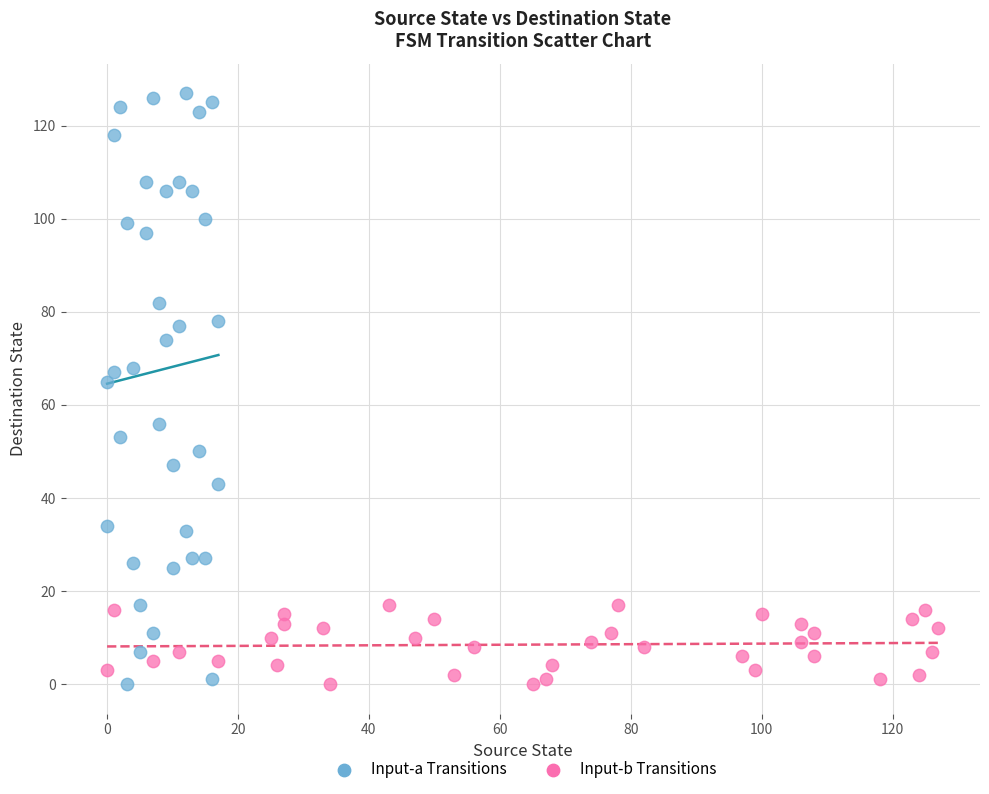

Which series reaches the maximum Y coordinate?

Input-a Transitions